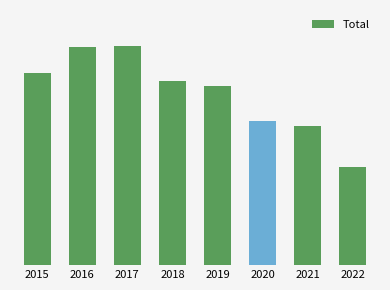

What is the difference between the values at 2018 and 2021?

424